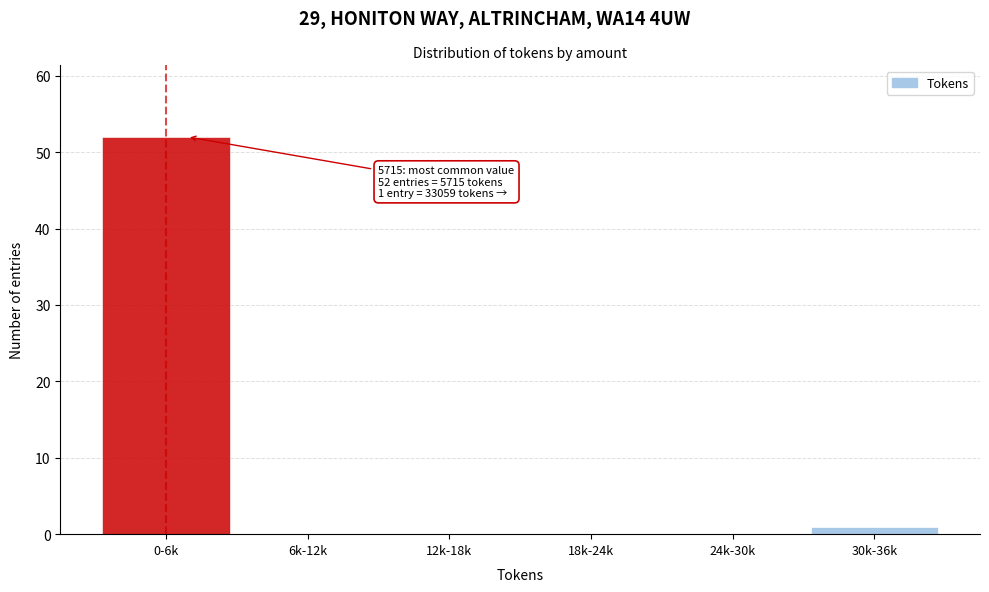

Reading left to right, what are all the values shown in this chart?

0-6k=52	6k-12k=0	12k-18k=0	18k-24k=0	24k-30k=0	30k-36k=1